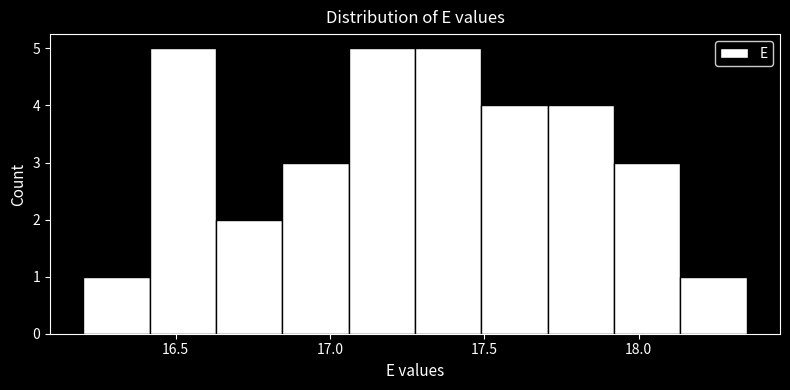

What is the height of the bar covering 16.630 to 16.845 on the x-axis? Neither the bar edges nor the heights are printed on the chart, so give them approximately, as read against the axes.

2